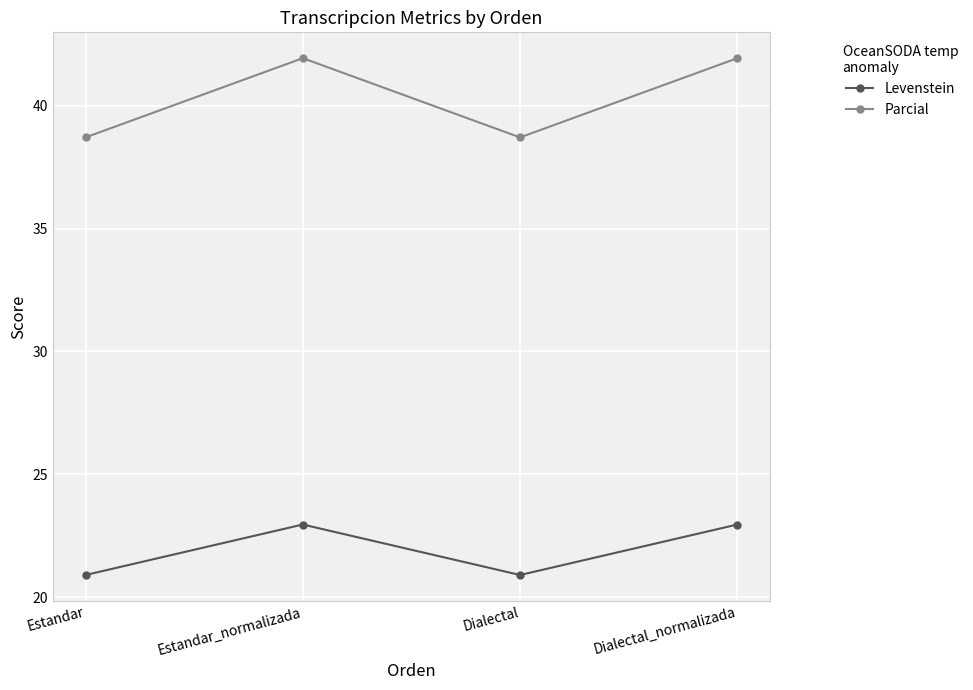

What is the minimum value shown in the chart?

20.9